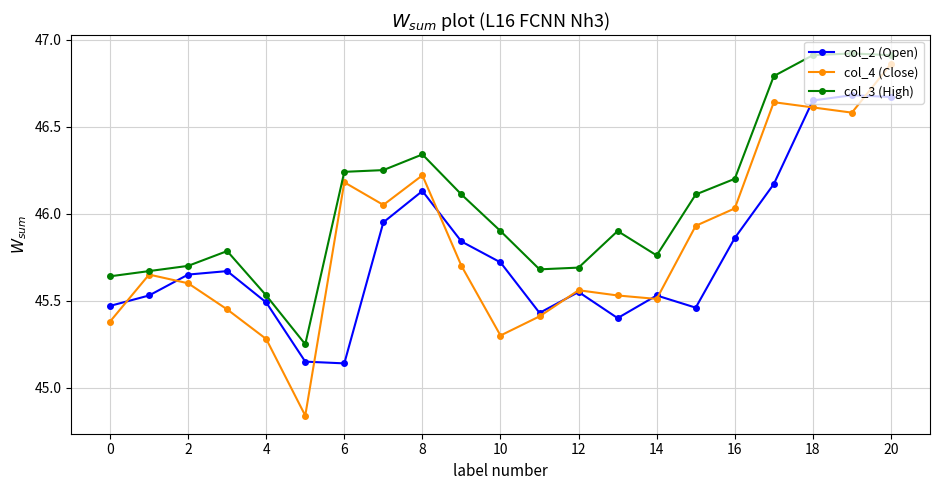

At how many categories does at least one series exceed 44?

21